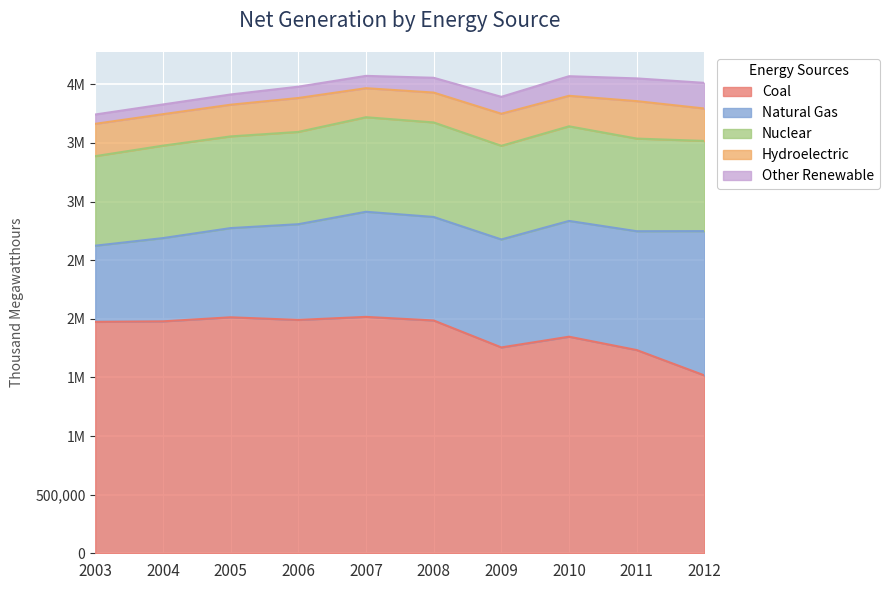

Which category has the lowest value in the Nuclear series?

2003